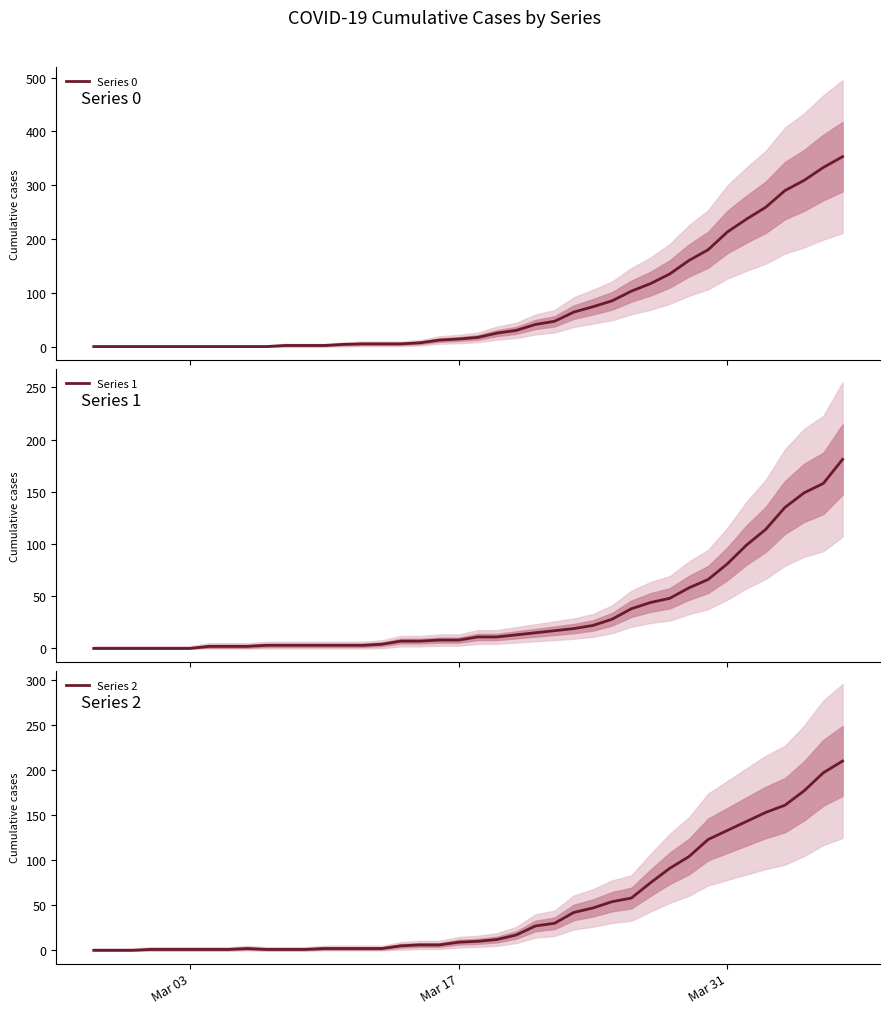

The value of Series 0 at 15 is 1. True or false?

False